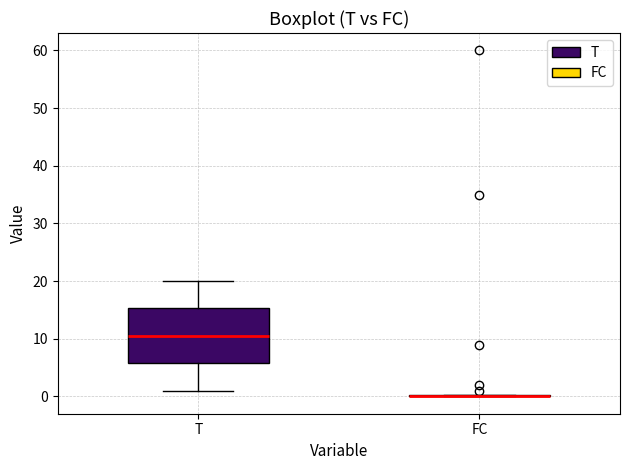

Reading left to right, transcribe this box plot: for each box, give where its median line is, the range the box spans, and where its two whiskers end, as read against the y-axis. The values are not printed on the chart, so give them approximately, as read against the axis.

T: median 11, box 6 to 15, whiskers 1 to 20
FC: box collapsed to a line at 0, whiskers 0 to 0